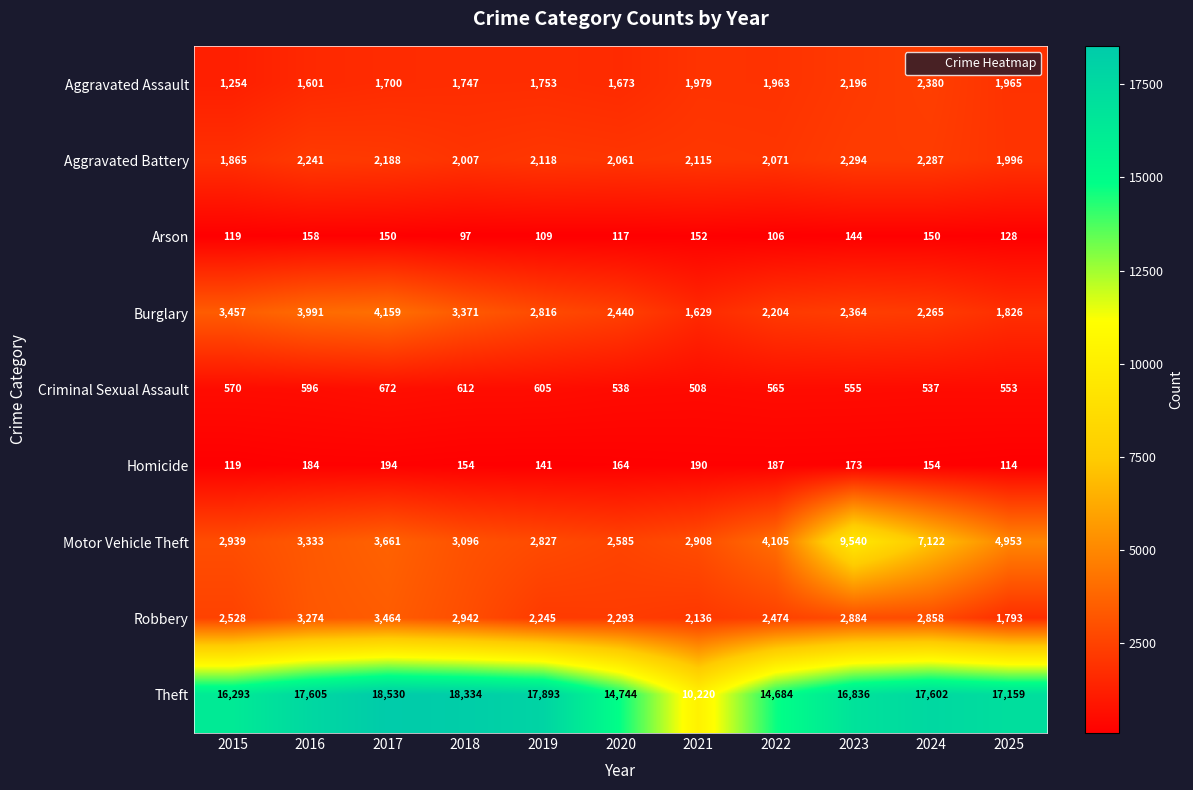

Count the number of data series in this chart.

9